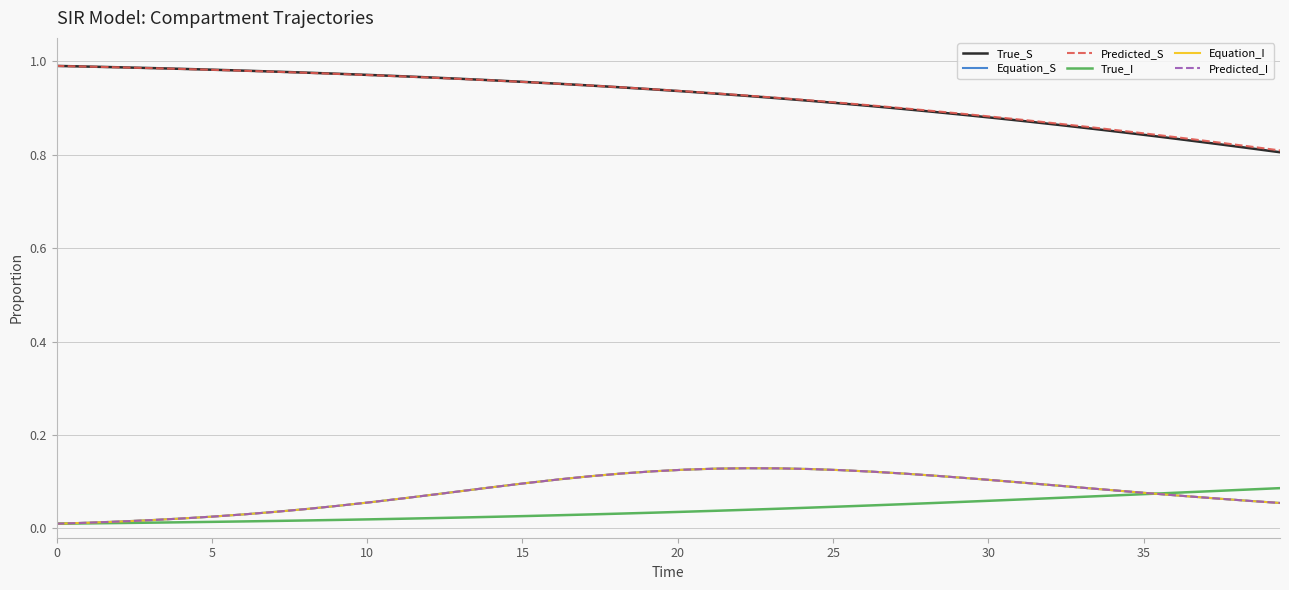

Is this an area chart (filled region under the line)?

No